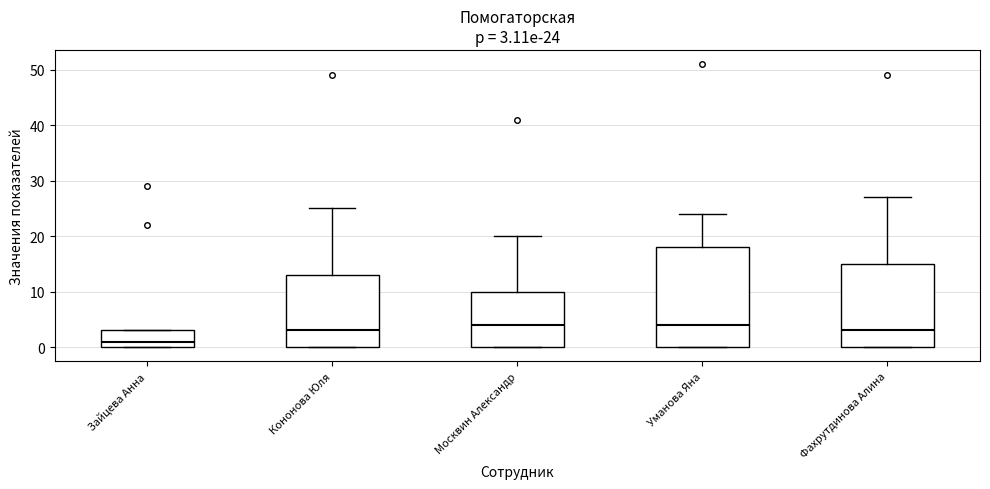

Comparing the boxes themselves (not the whiskers), which one is the tallest?

Уманова Яна